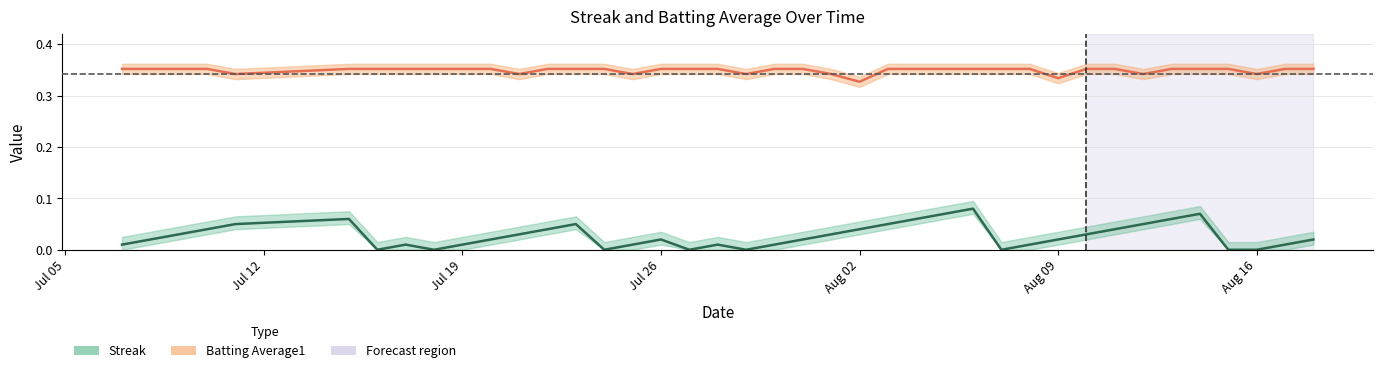

Count the number of categories in the chart.

40